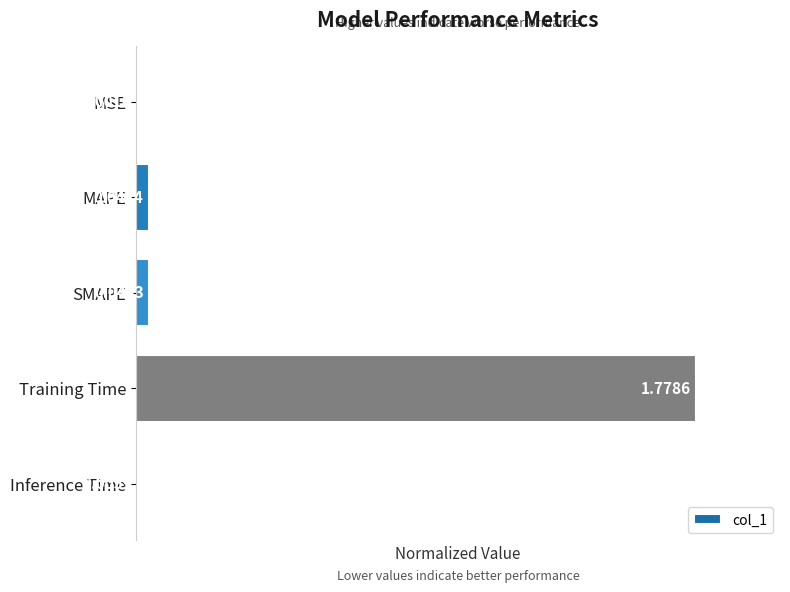

Count the number of data series in this chart.

1